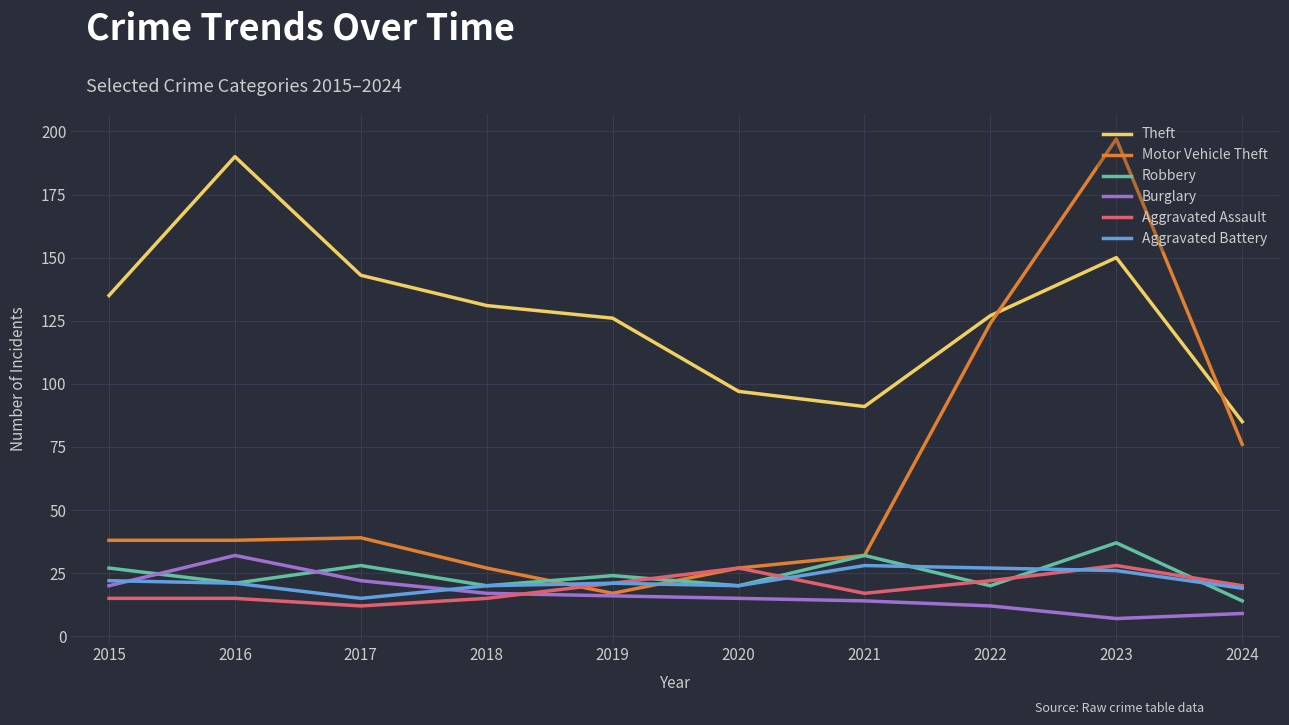

What is the average value of the Robbery series?

24